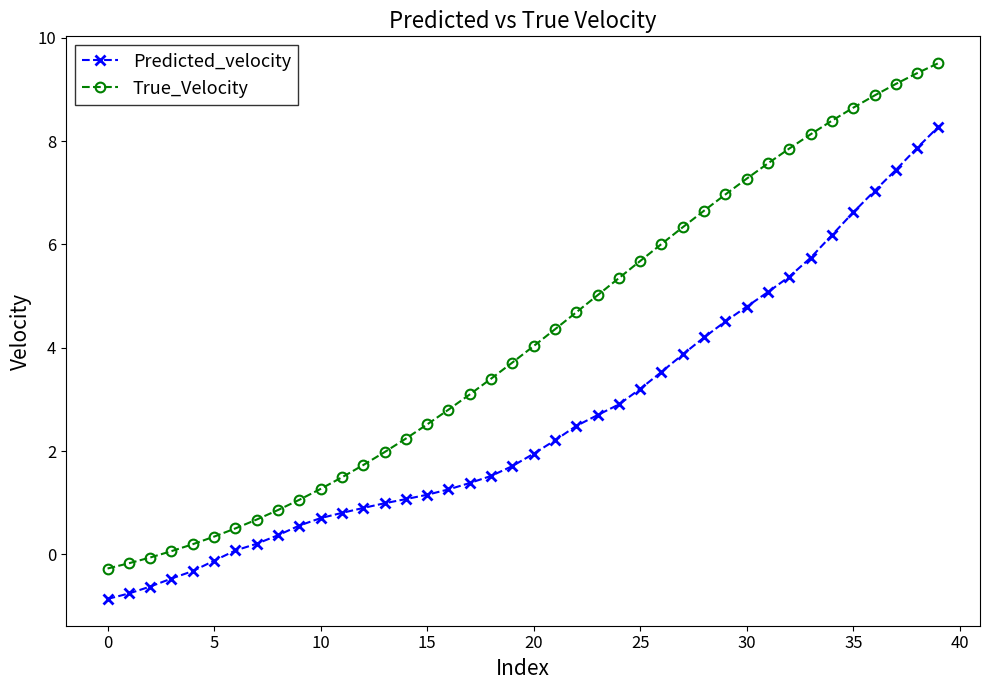

What is the average value of the True_Velocity series?

4.2